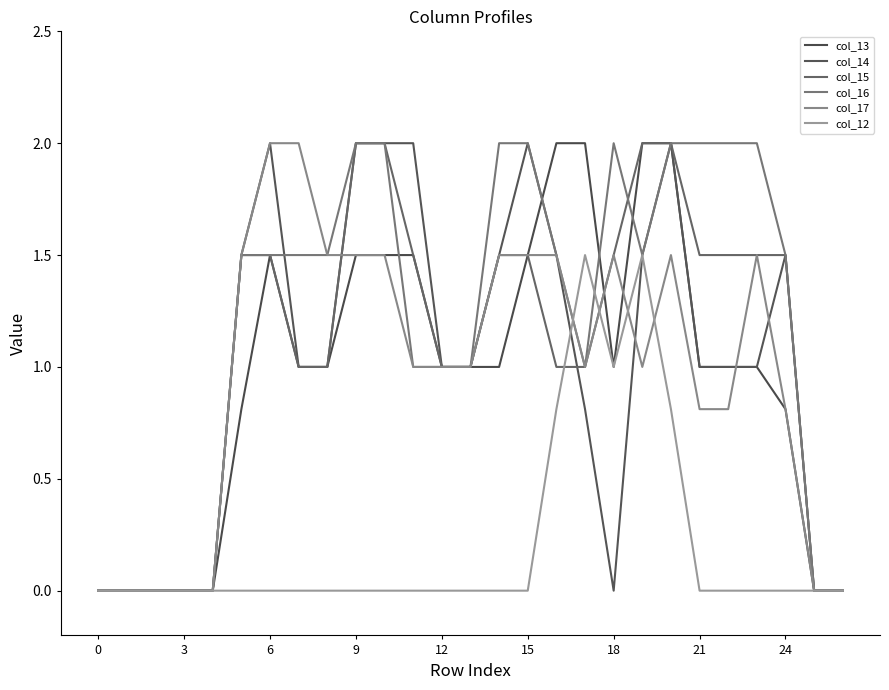

Which series ends up on top after the final intersection of col_17 and col_12?

col_17